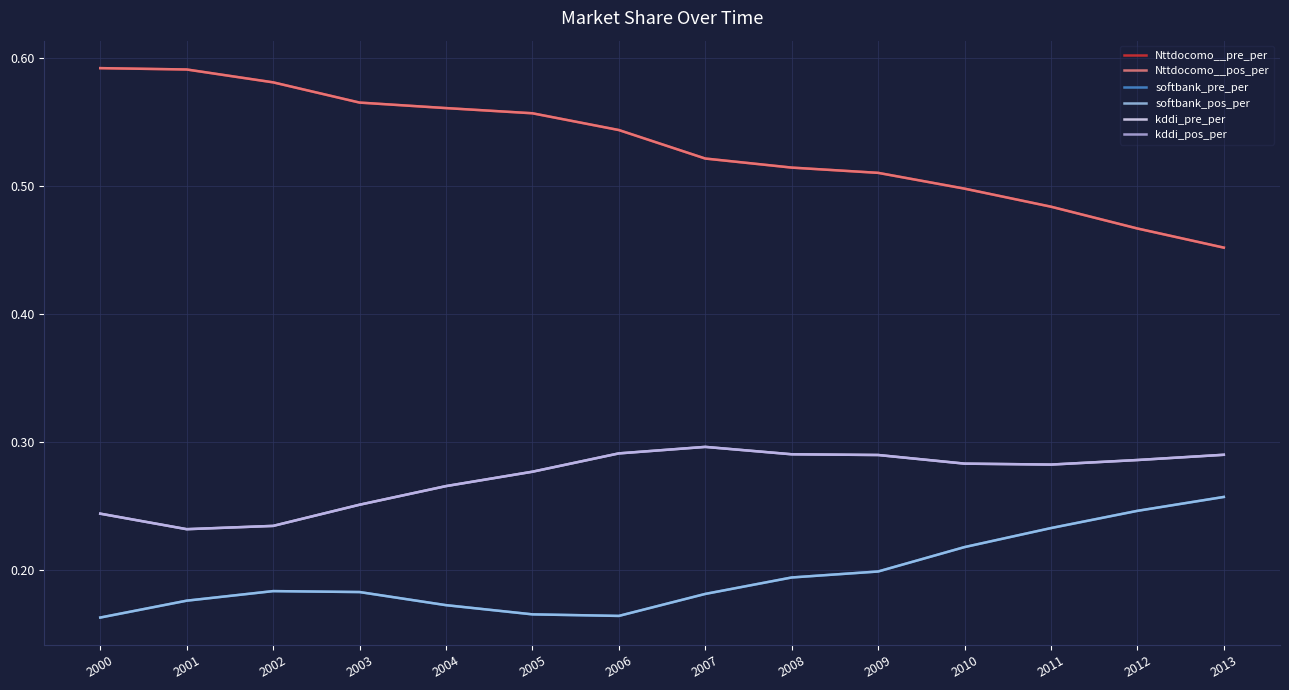

Does the chart have visible grid lines?

Yes